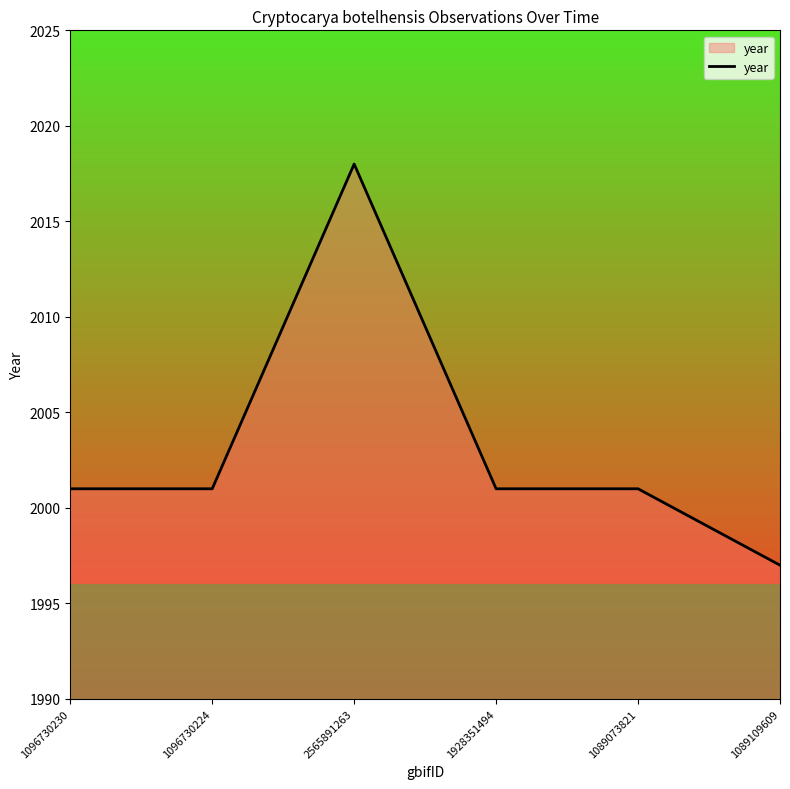

Is it true that the value at 2565891263 is 2018?

True